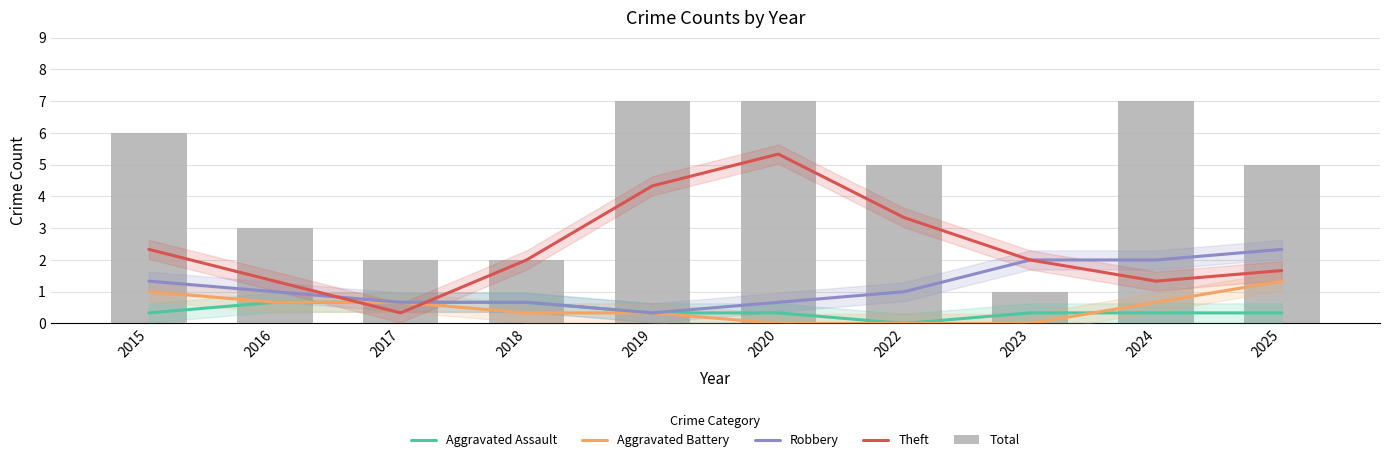

How many data points in Total are above 5?

4